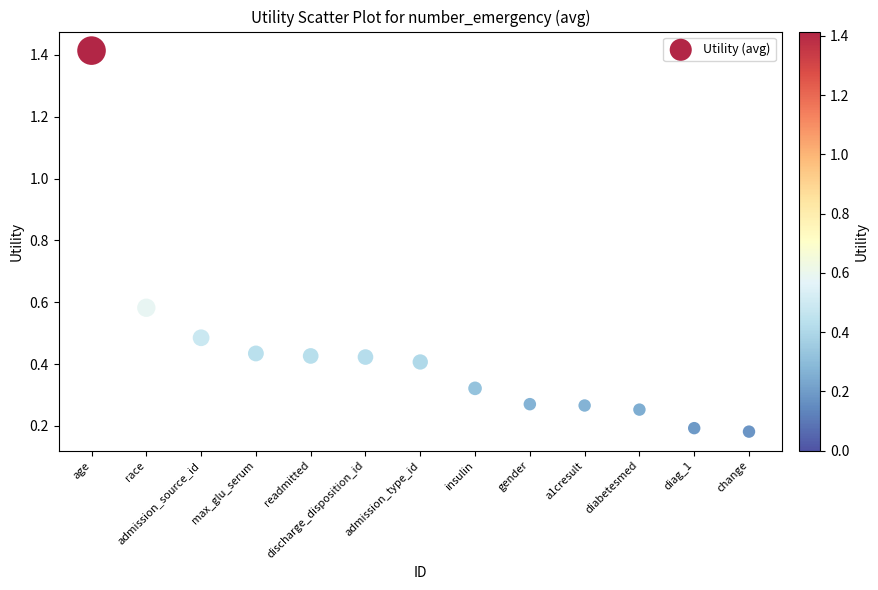

What is the range of Y values (max minus min)?

1.2